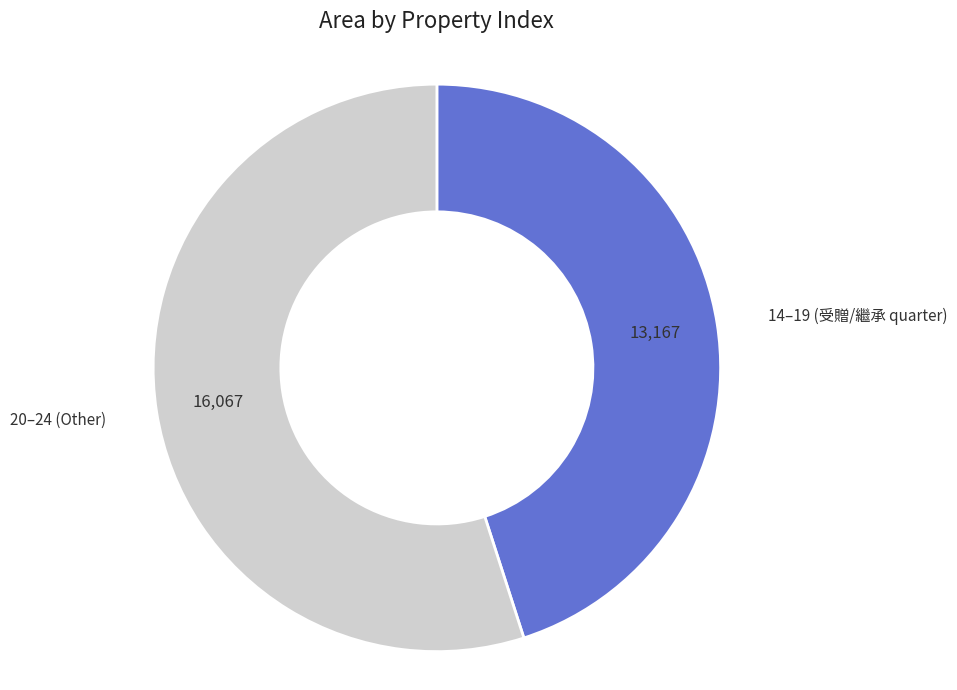

How many slices are in this pie chart?

2